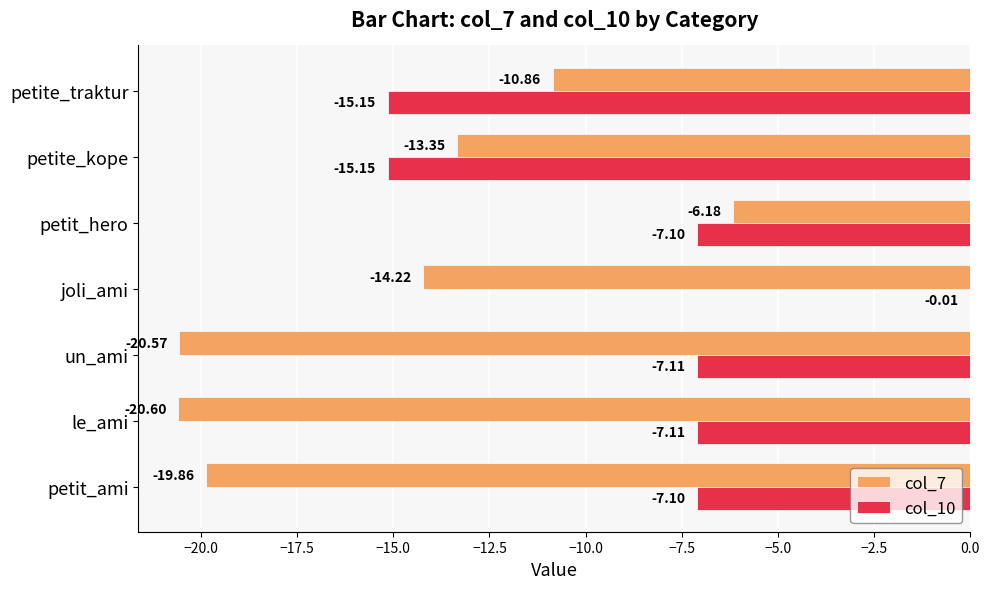

Which series changed the most between joli_ami and petite_traktur?

col_10